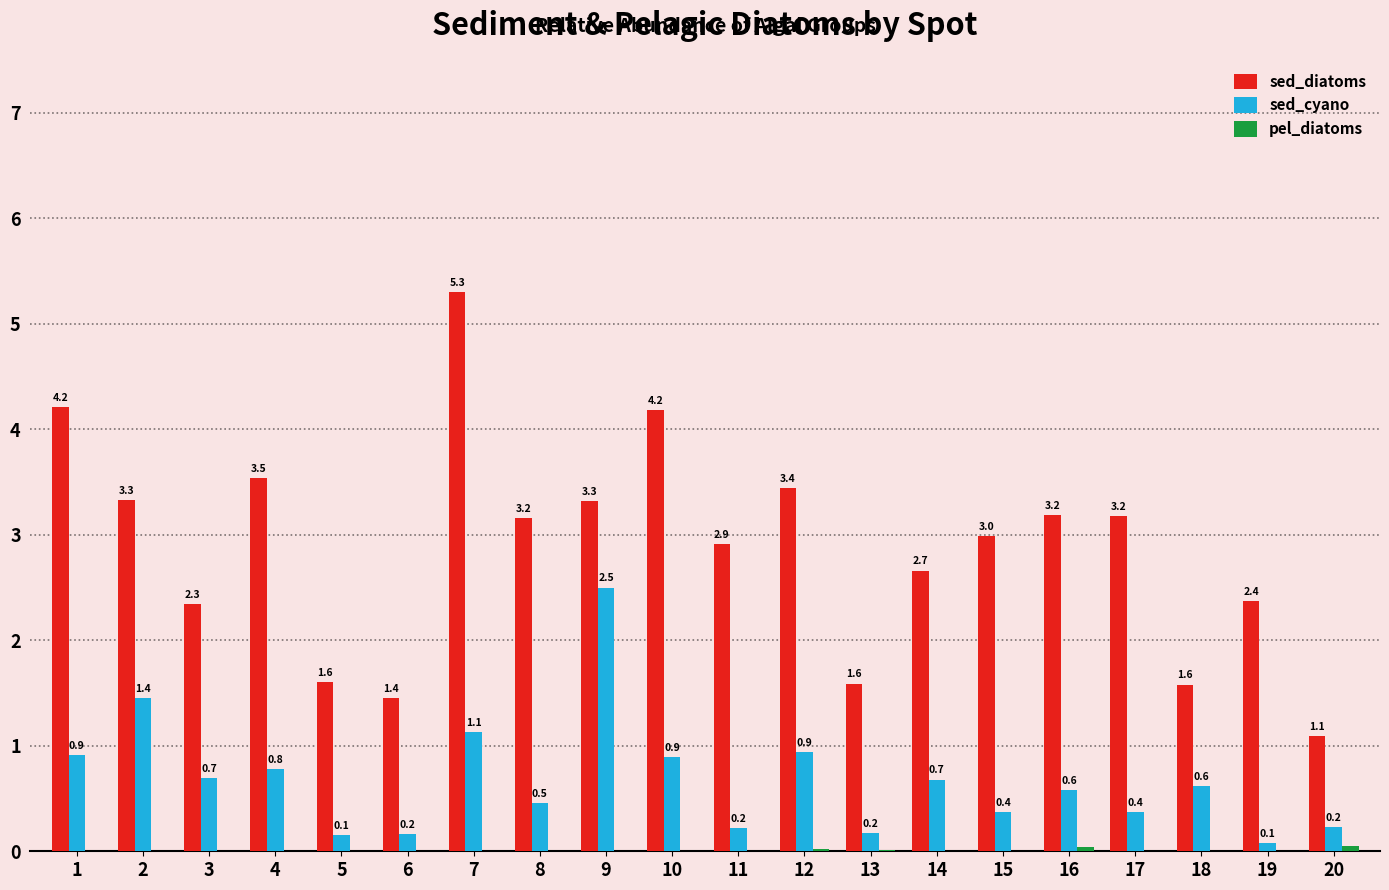

What is the highest value of the sed_diatoms series?

5.3